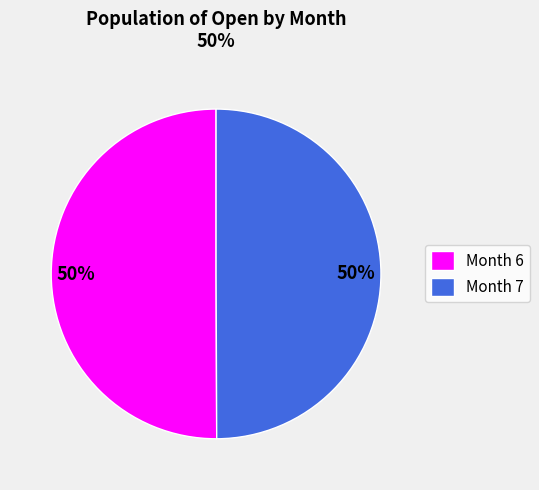

Approximately how many times larger is the value at Month 6 compared to Month 7?

1.0